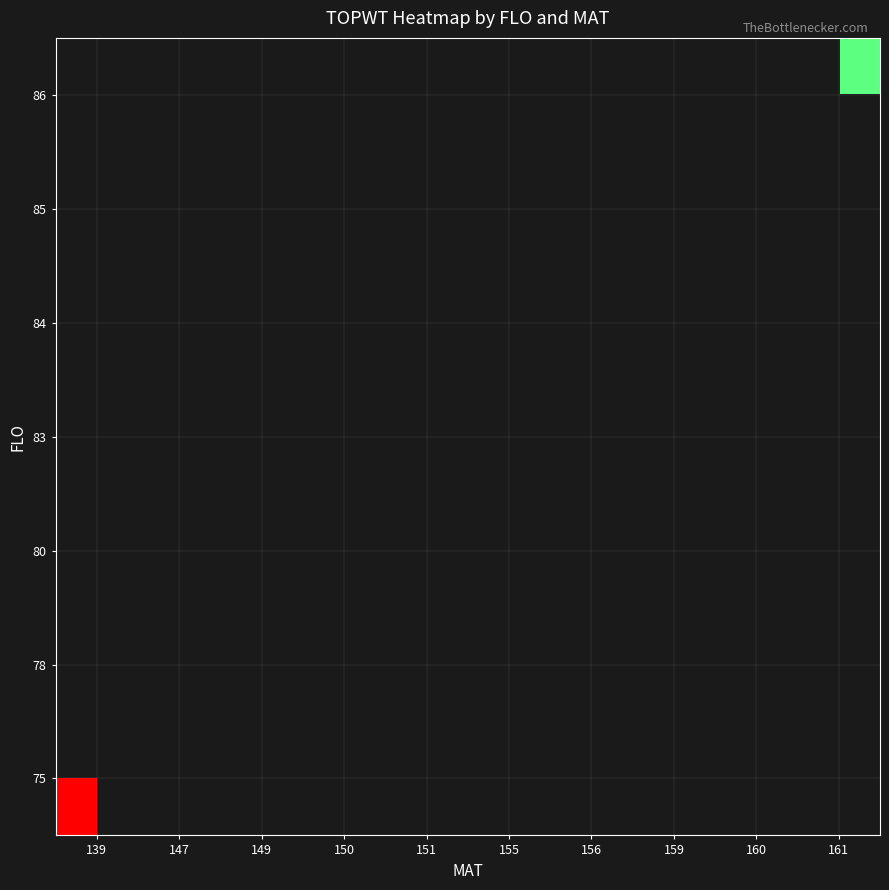

Is the value of 86 at 156 greater than the value of 75 at 147?

No